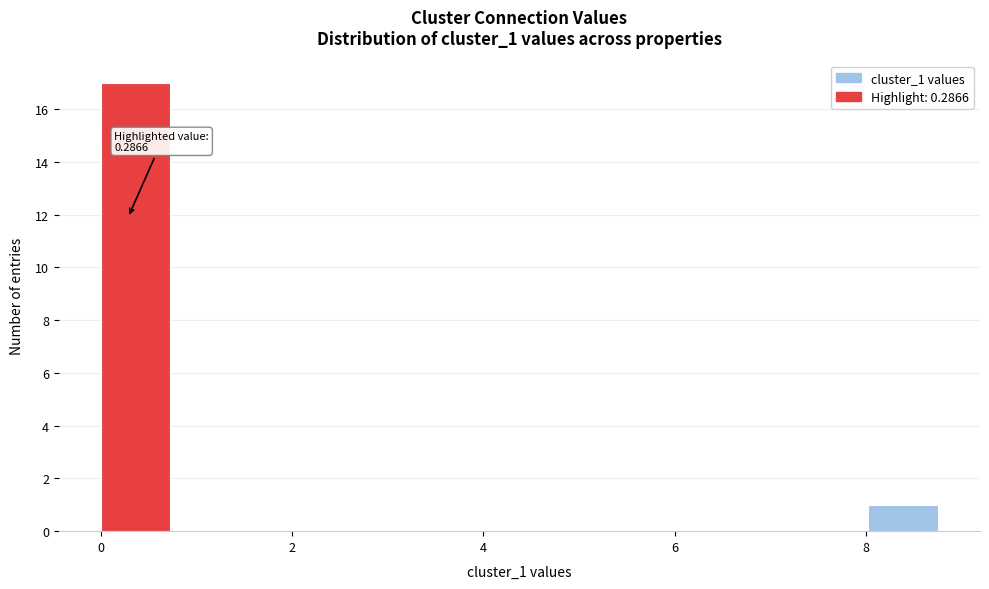

Around what value on the x-axis is the tallest bar? Give the approximate position of its centre, as read against the axis.

0.4